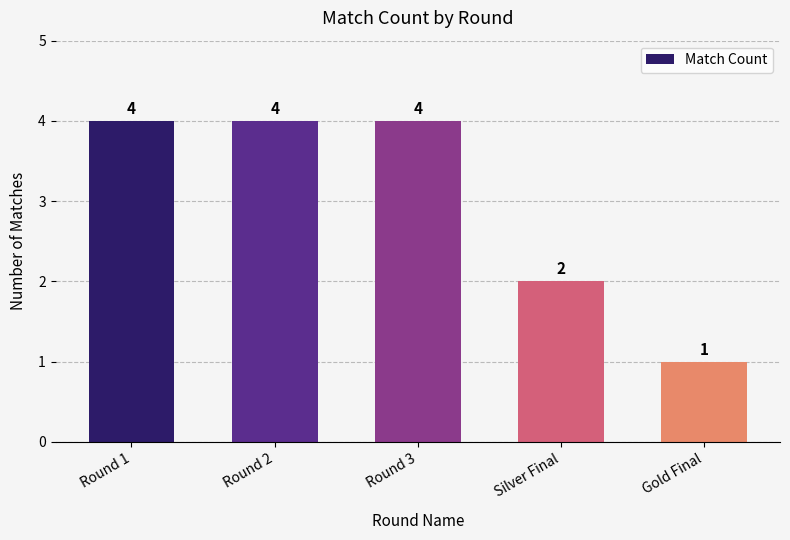

Approximately how many times larger is the value at Round 2 compared to Silver Final?

2.0